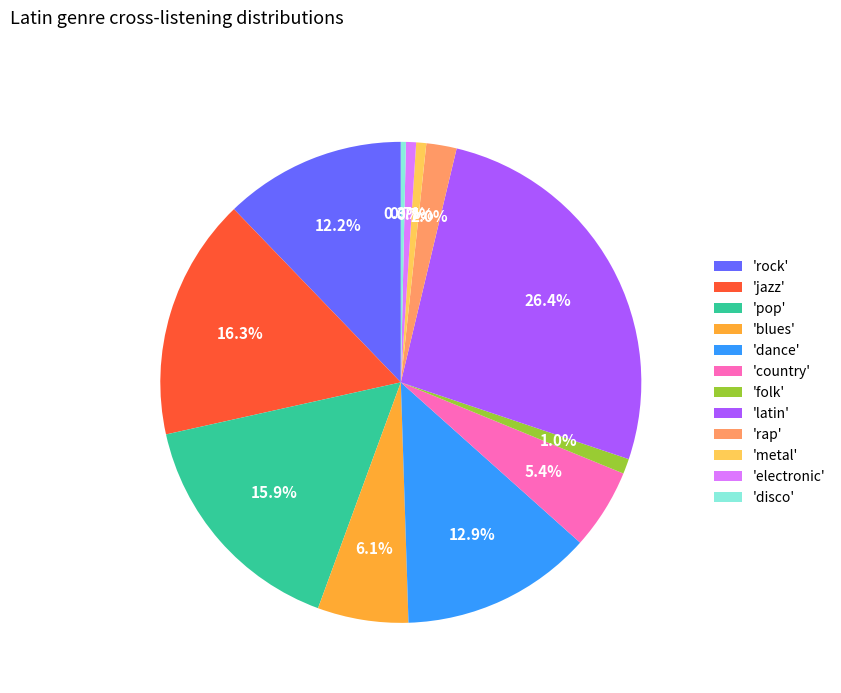

Is there a majority slice in this chart?

No